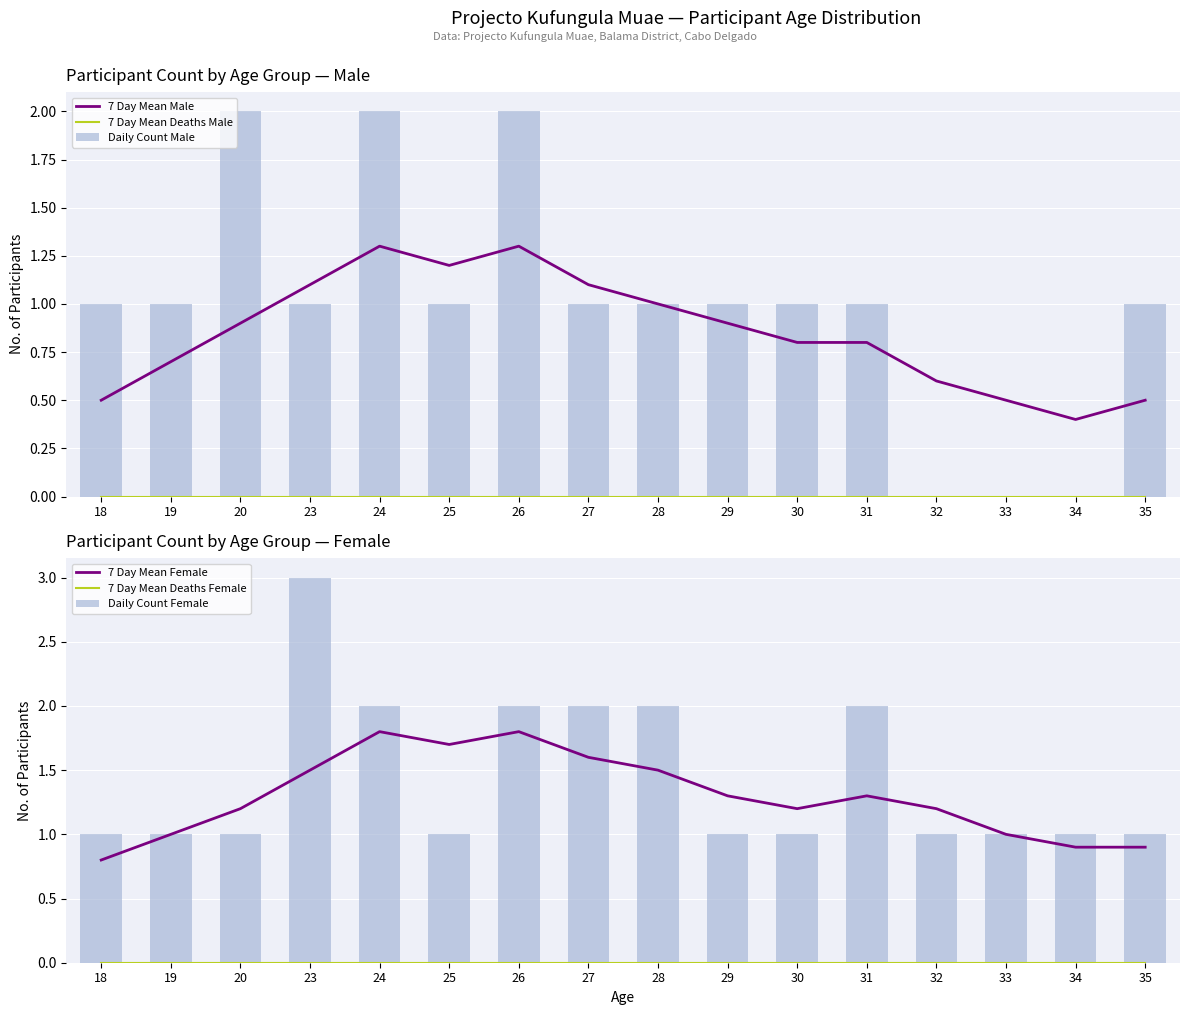

What is the total value across all series at 30?

4.0